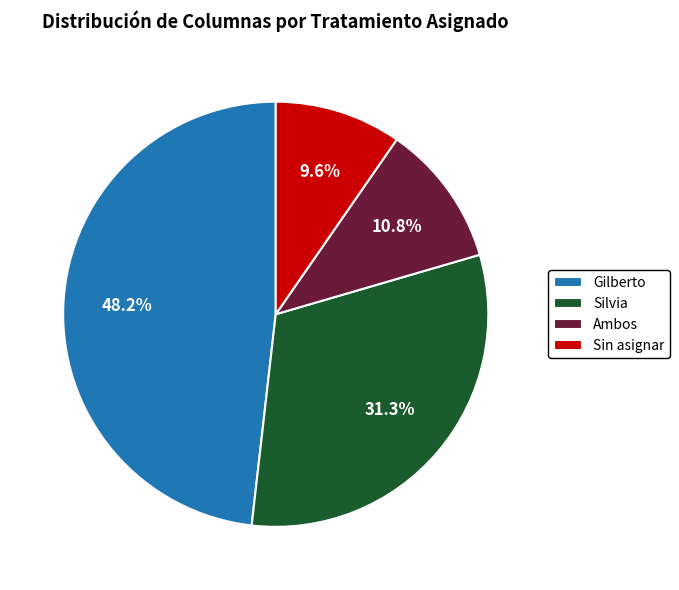

Is it true that Sin asignar is 10% of the pie?

True